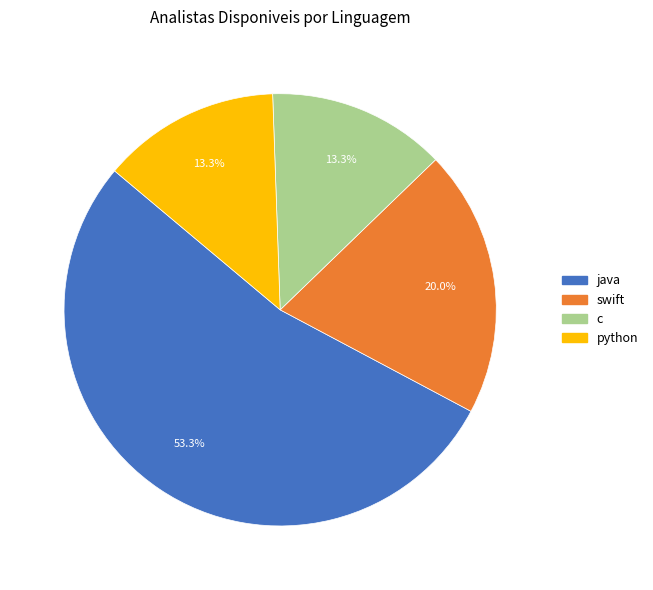

True or false: c accounts for 13% of the total.

True